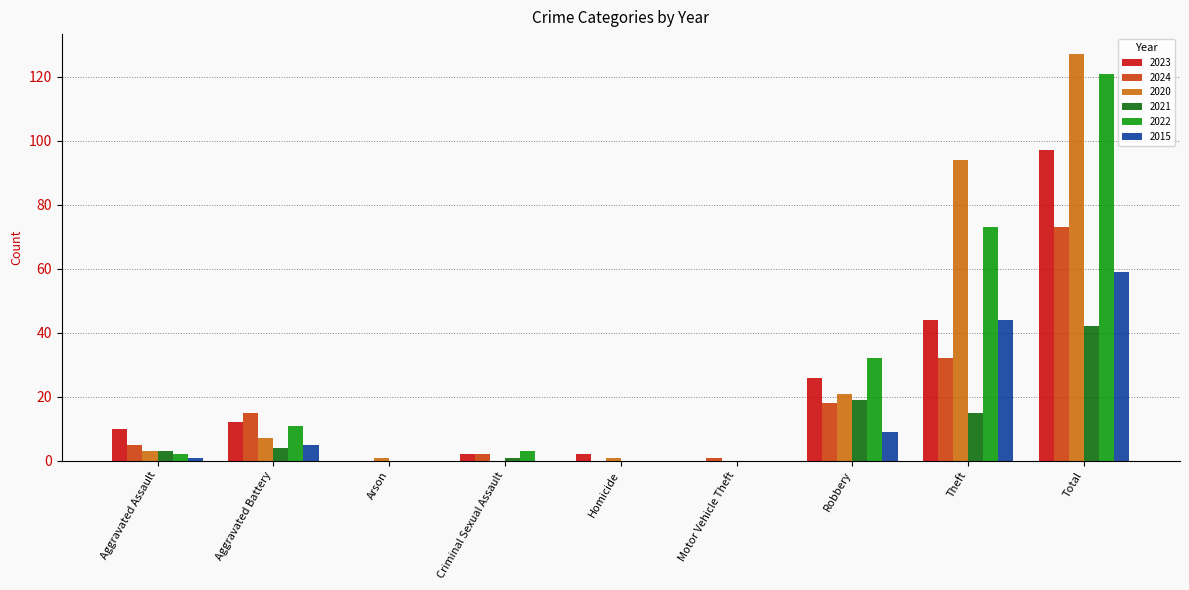

Reading right to left, extract all data points from this chart.

2023: 97	44	26	0	2	2	0	12	10
2024: 73	32	18	1	0	2	0	15	5
2020: 127	94	21	0	1	0	1	7	3
2021: 42	15	19	0	0	1	0	4	3
2022: 121	73	32	0	0	3	0	11	2
2015: 59	44	9	0	0	0	0	5	1